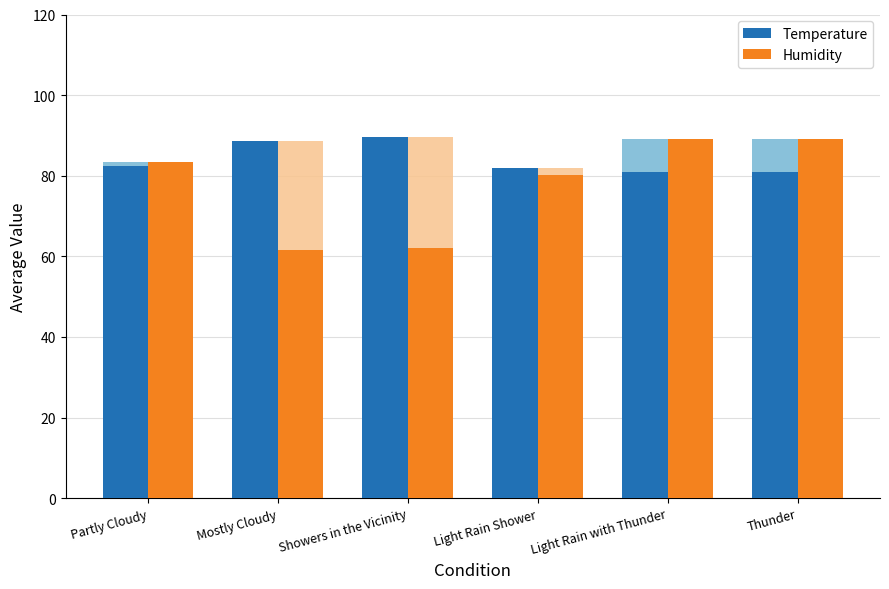

How many values in the Temperature series are below 82?

2